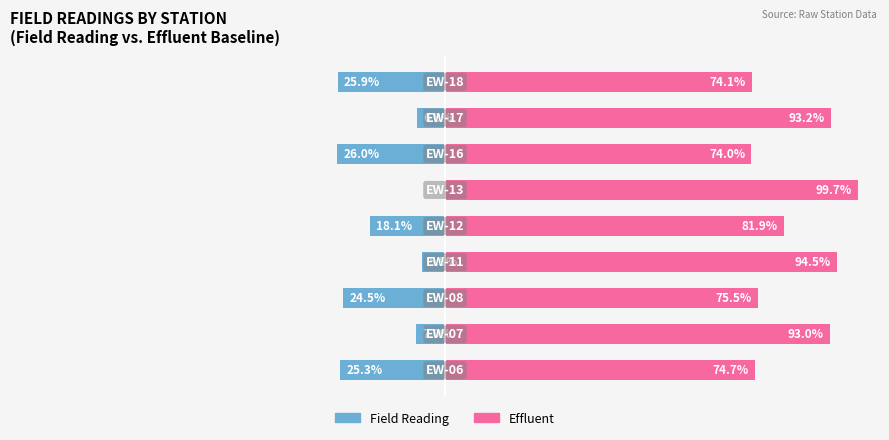

Where is Effluent nearest to the value 86?

4